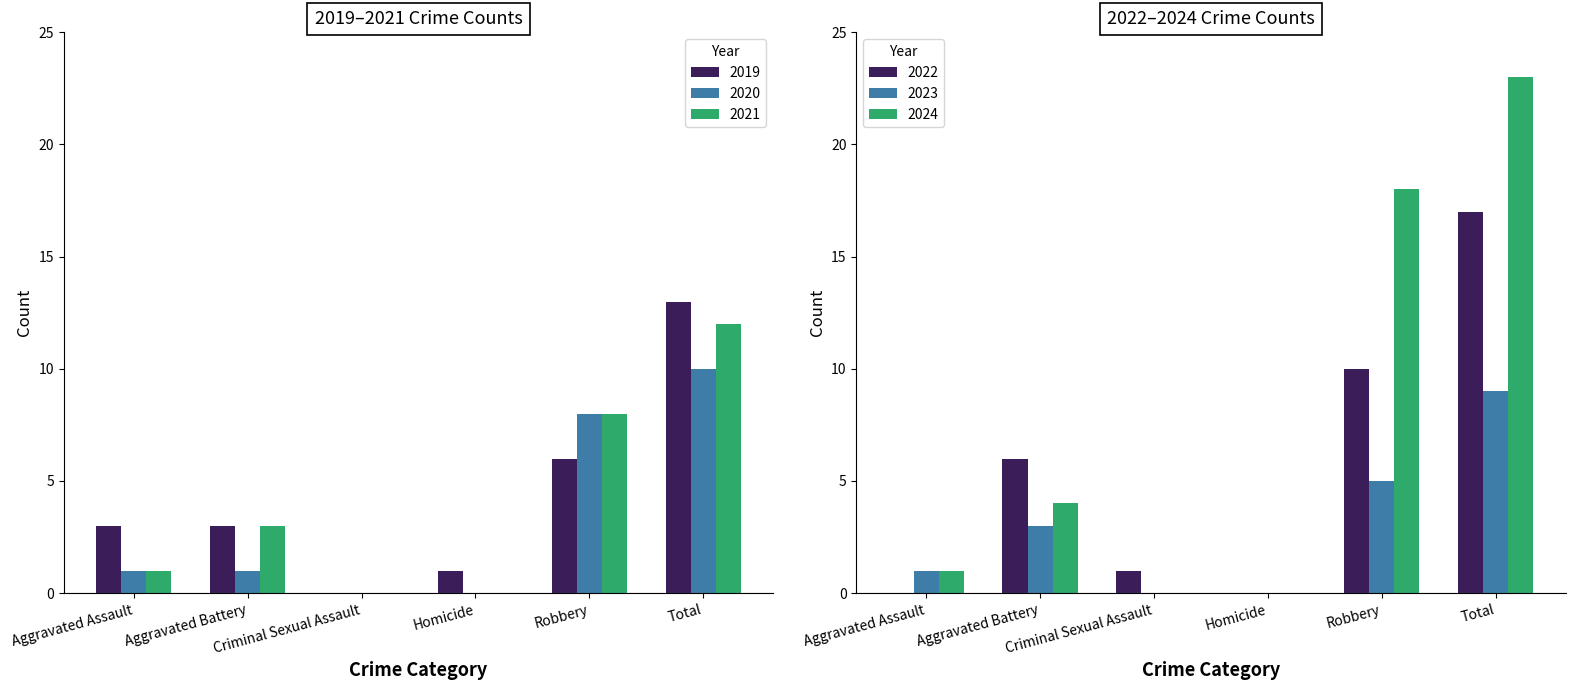

What is the difference between the 2023 values at Aggravated Battery and Aggravated Assault?

2